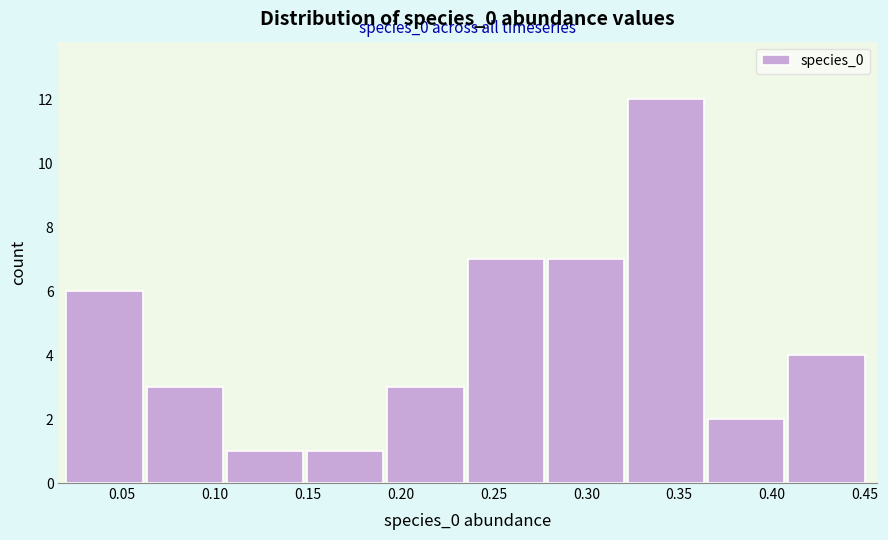

Which range on the x-axis has the tallest bar?

0.320 to 0.365